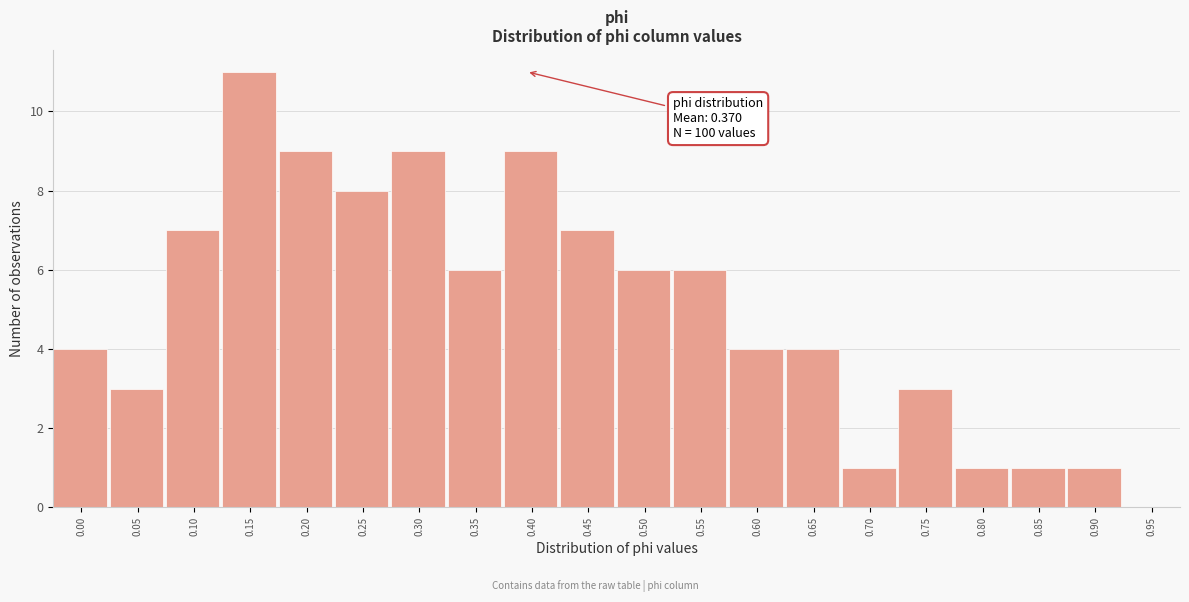

Reading left to right, list all the values displayed in this chart.

0.00=4	0.05=3	0.10=7	0.15=11	0.20=9	0.25=8	0.30=9	0.35=6	0.40=9	0.45=7	0.50=6	0.55=6	0.60=4	0.65=4	0.70=1	0.75=3	0.80=1	0.85=1	0.90=1	0.95=0